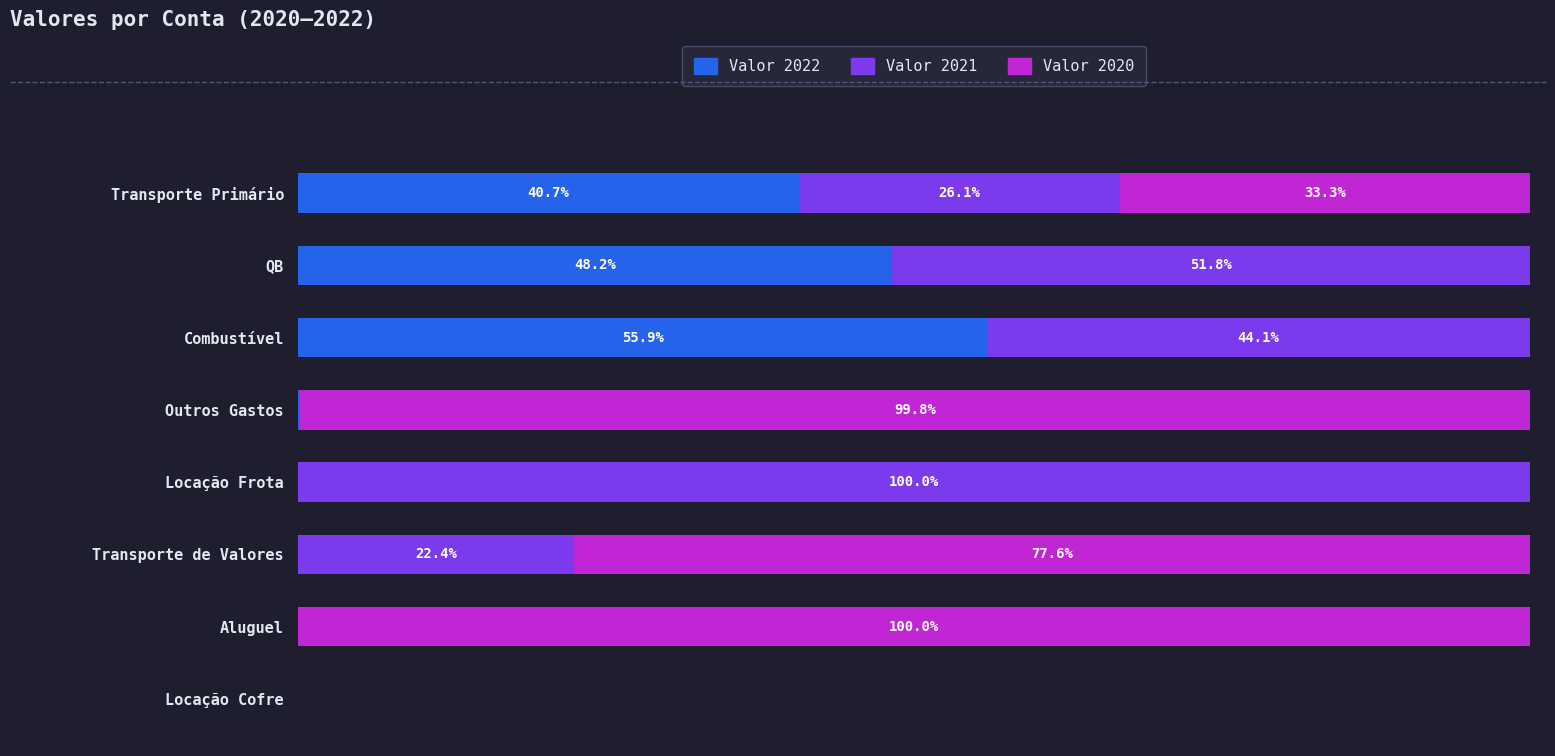

Where is Valor 2022 nearest to the value 27?

Transporte Primário